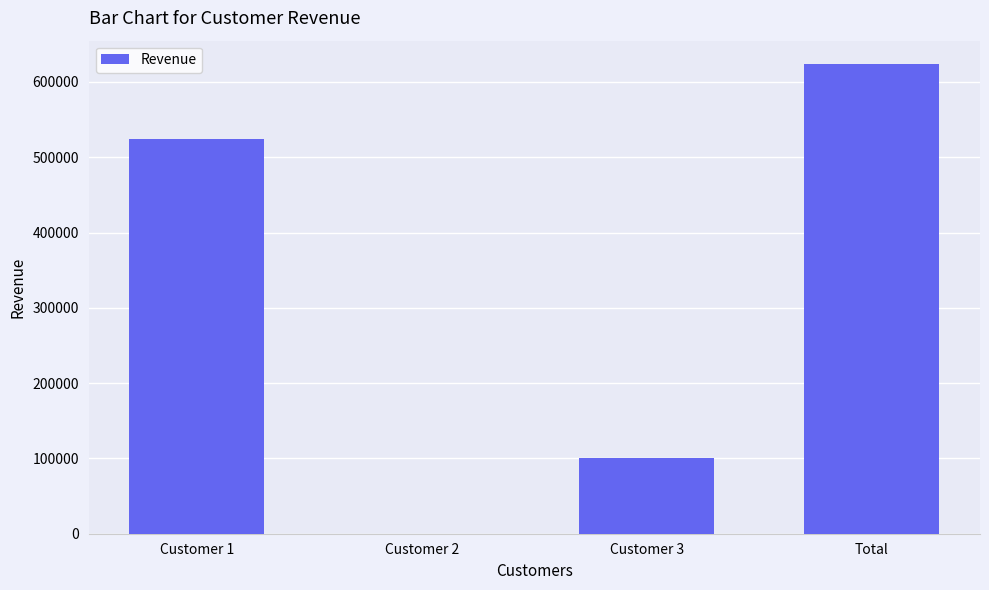

What is the greatest value displayed?

623636.5